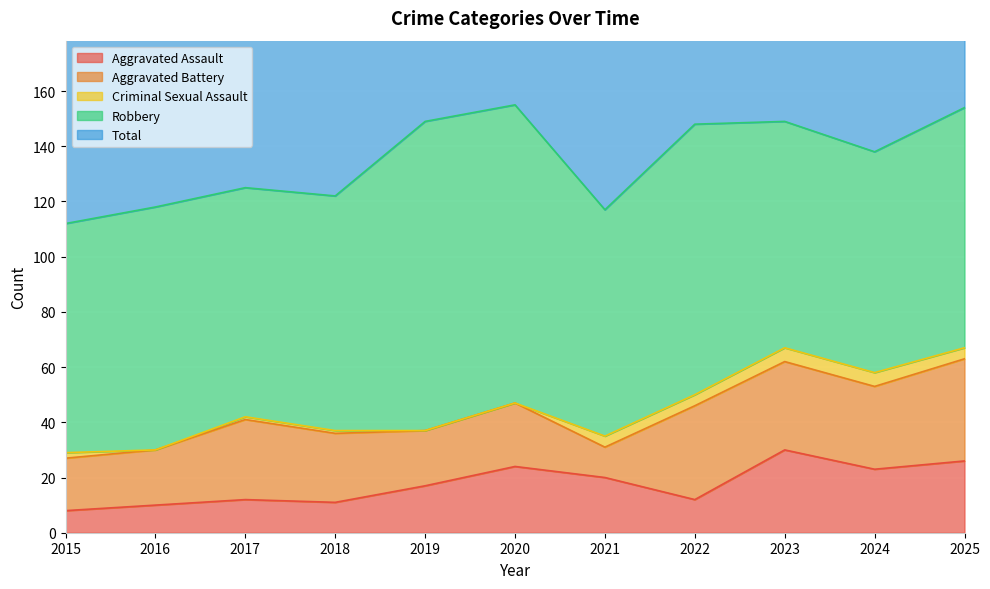

At which category does Criminal Sexual Assault reach its first local valley?

2016